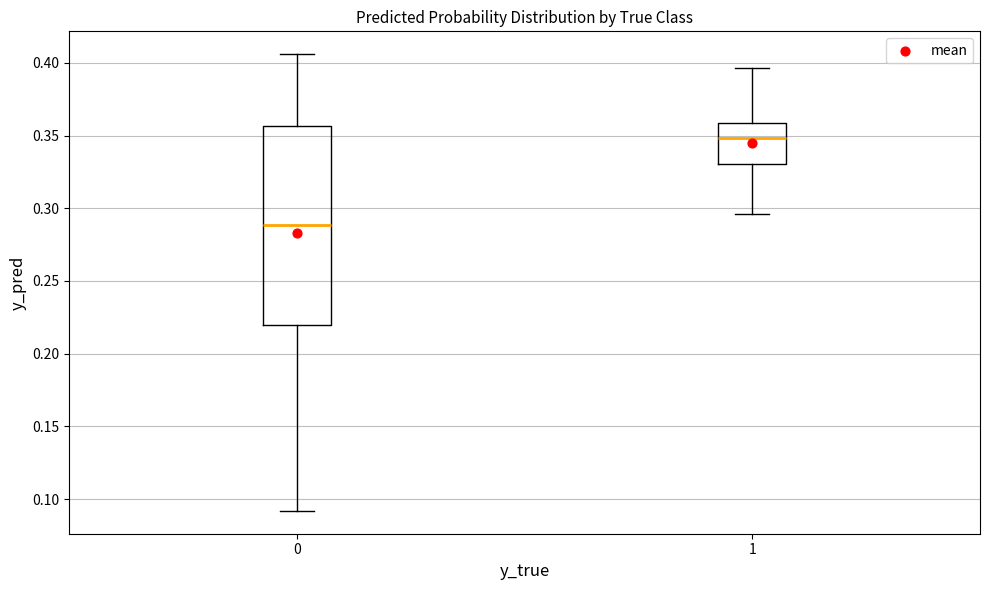

Which box is the tallest, from its lower edge to its upper edge?

0